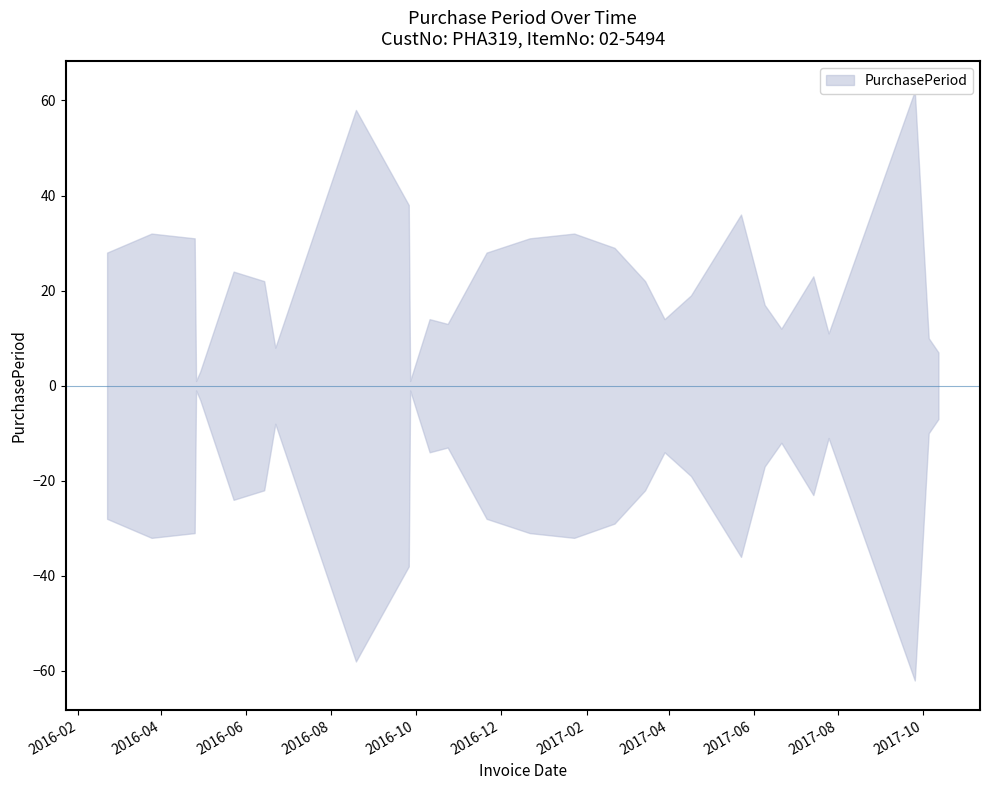

How many points are higher than both their immediate neighbors (excluding endpoints)?

8